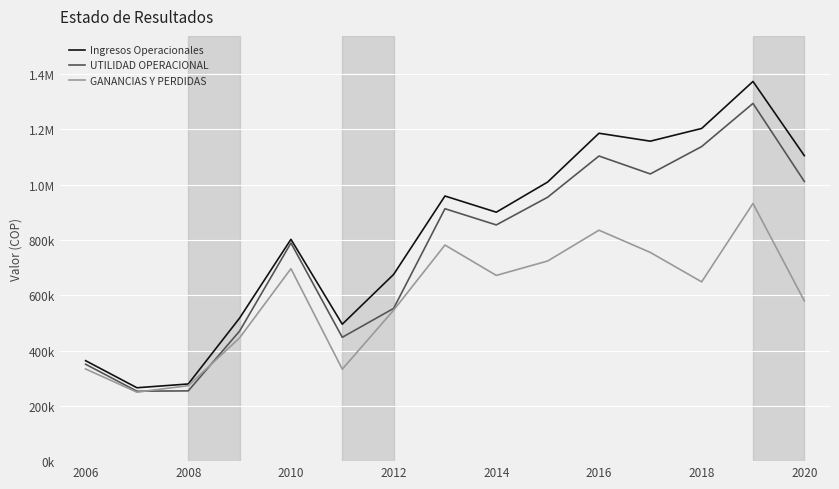

Reading left to right, extract all data points from this chart.

Ingresos Operacionales: 363457.8	265496.2	279171.5	517544.3	802452.4	495376.2	675473.6	959155.7	900608.6	1009651.0	1186230.0	1157556.0	1203554.0	1373589.0	1105178.0
UTILIDAD OPERACIONAL: 350558.1	252972.8	254180.4	470550.2	789170.1	447993.5	552511.9	913169.5	854551.7	954681.0	1103864.0	1038996.0	1138030.0	1294110.0	1011821.0
GANANCIAS Y PERDIDAS: 333520.0	249497.9	273013.7	446050.3	696265.9	332735.3	546099.5	781793.9	671899.9	723988.0	835481.0	755085.0	648593.0	932190.0	579969.0